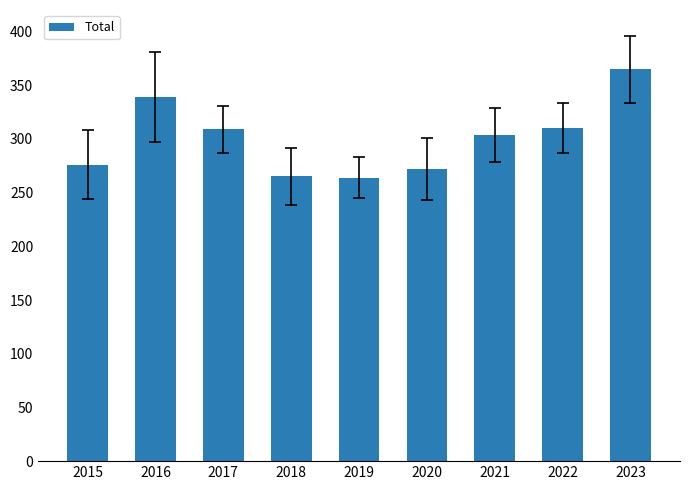

Approximately how many times larger is the value at 2016 compared to 2018?

1.3